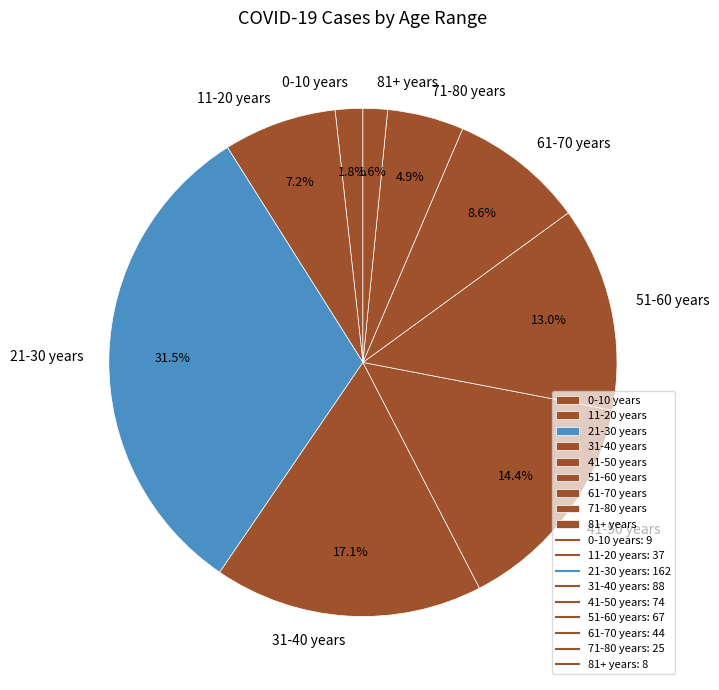

How many slices are in this pie chart?

9